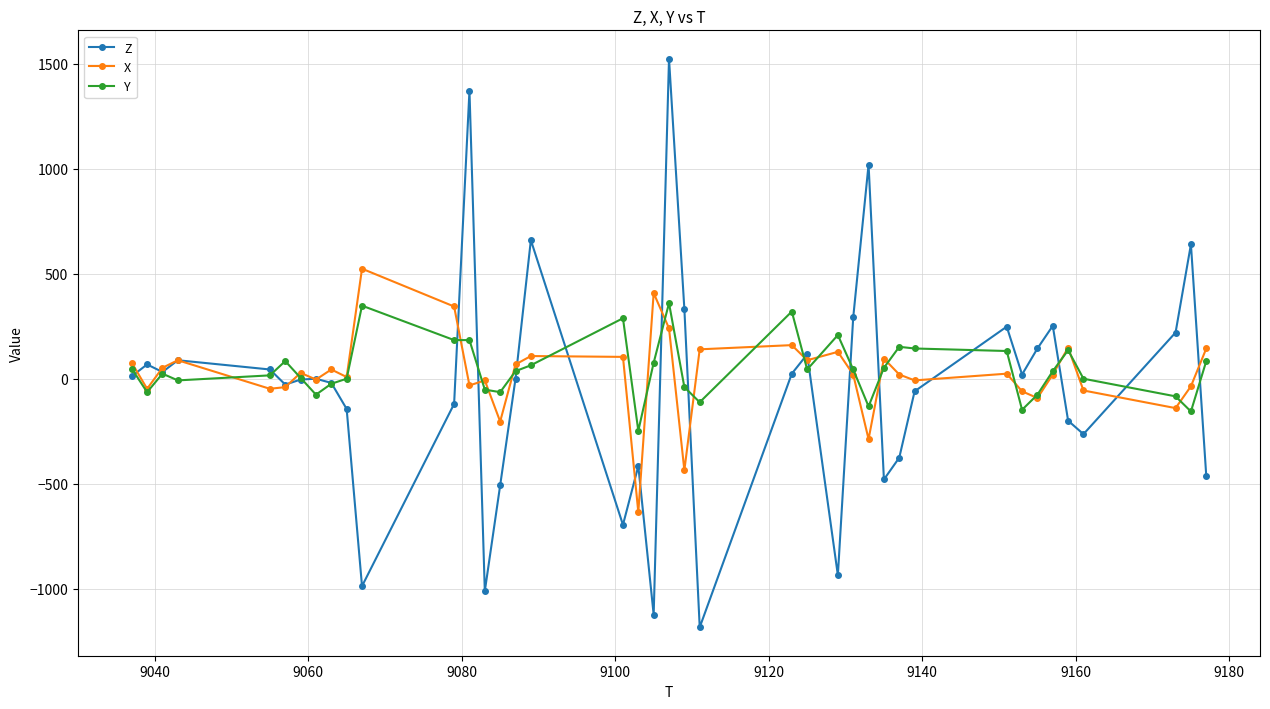

How many series are shown in this chart?

3